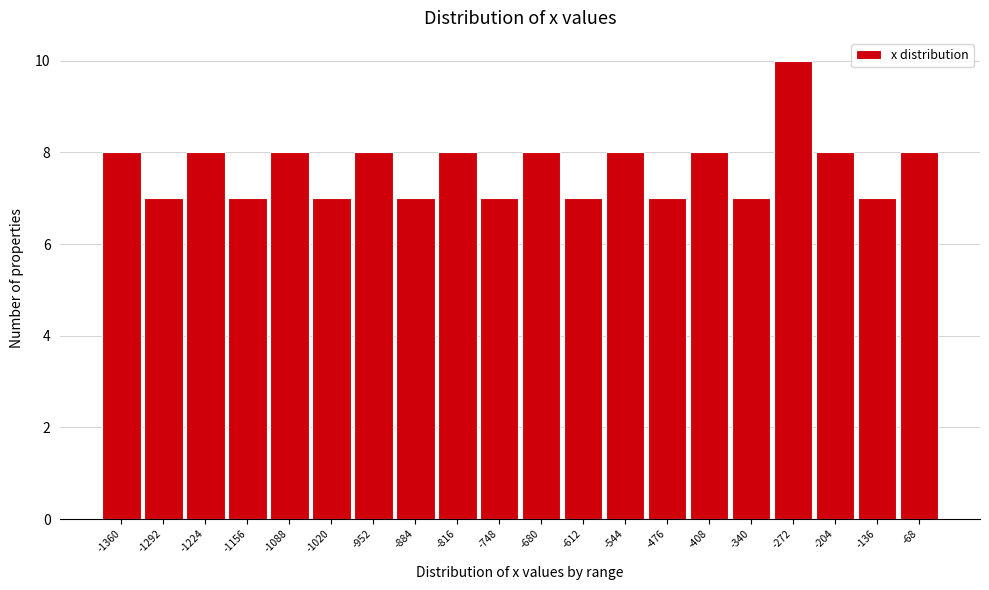

Reading left to right, extract all data points from this chart.

-1360=8	-1292=7	-1224=8	-1156=7	-1088=8	-1020=7	-952=8	-884=7	-816=8	-748=7	-680=8	-612=7	-544=8	-476=7	-408=8	-340=7	-272=10	-204=8	-136=7	-68=8